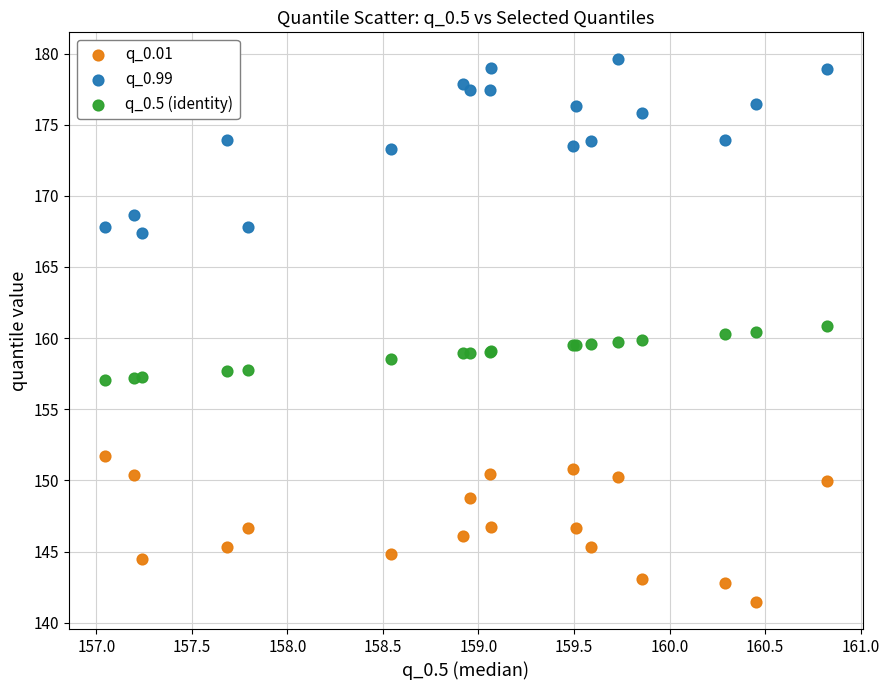

Which series reaches the minimum Y coordinate?

q_0.01